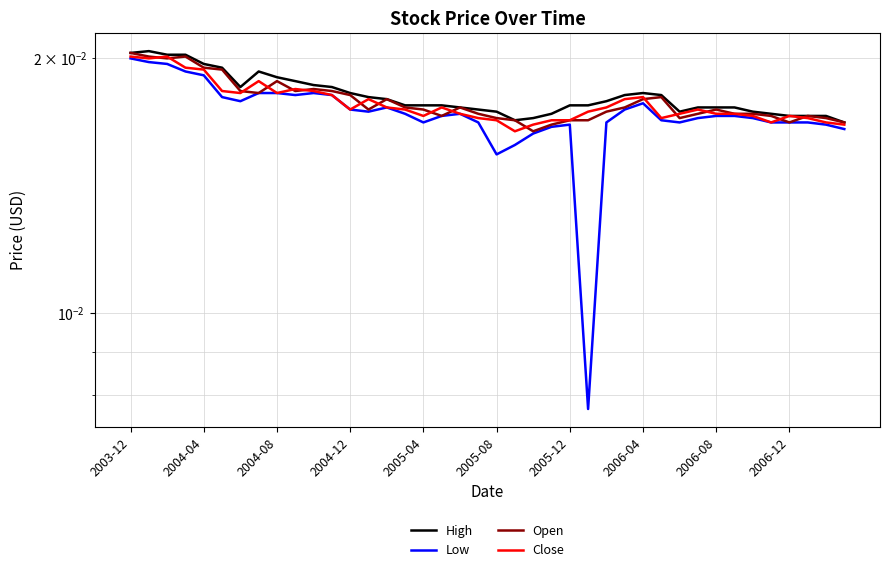

Rank the series at 2005-08 from highest to lowest value.

High, Open, Close, Low